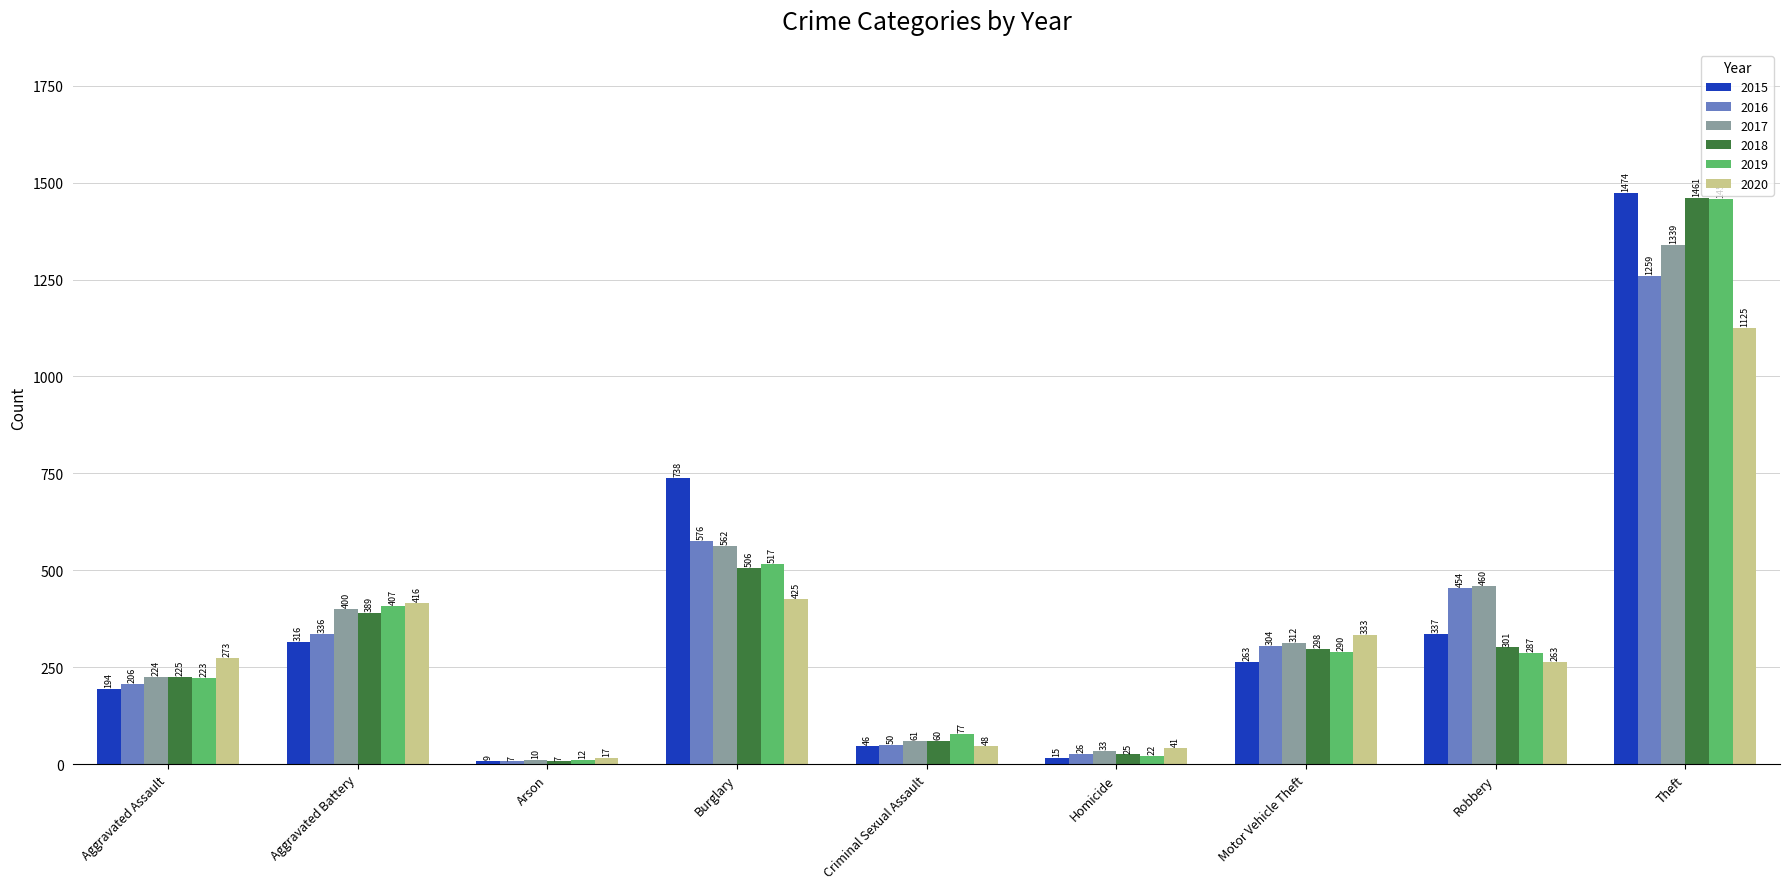

What is the sum of all 2019 values?

3294